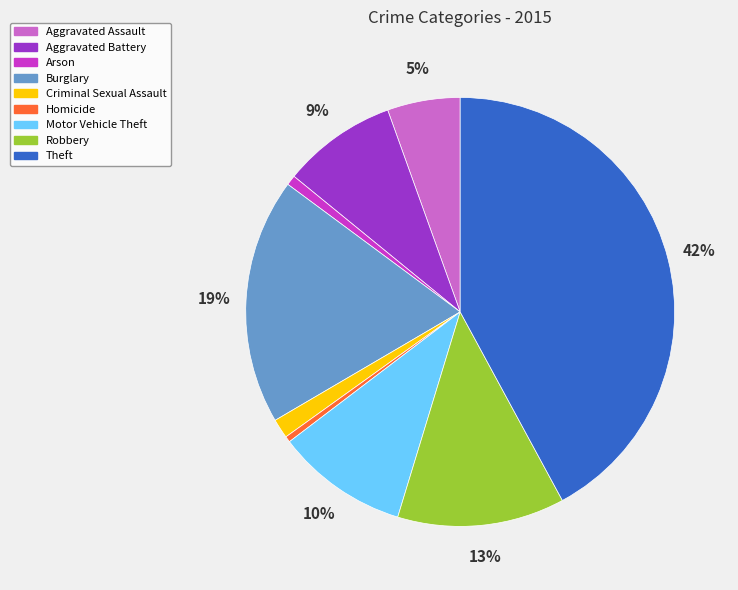

Is there any slice that represents more than half of the pie?

No